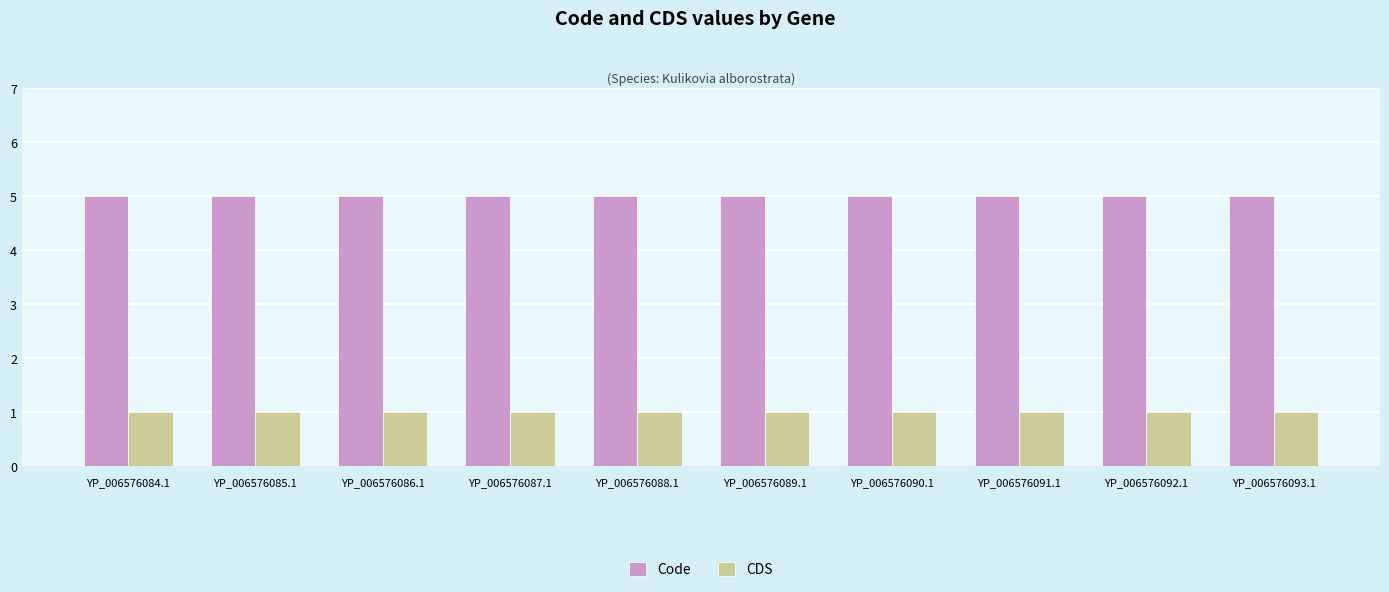

What is the total value across all series at YP_006576087.1?

6